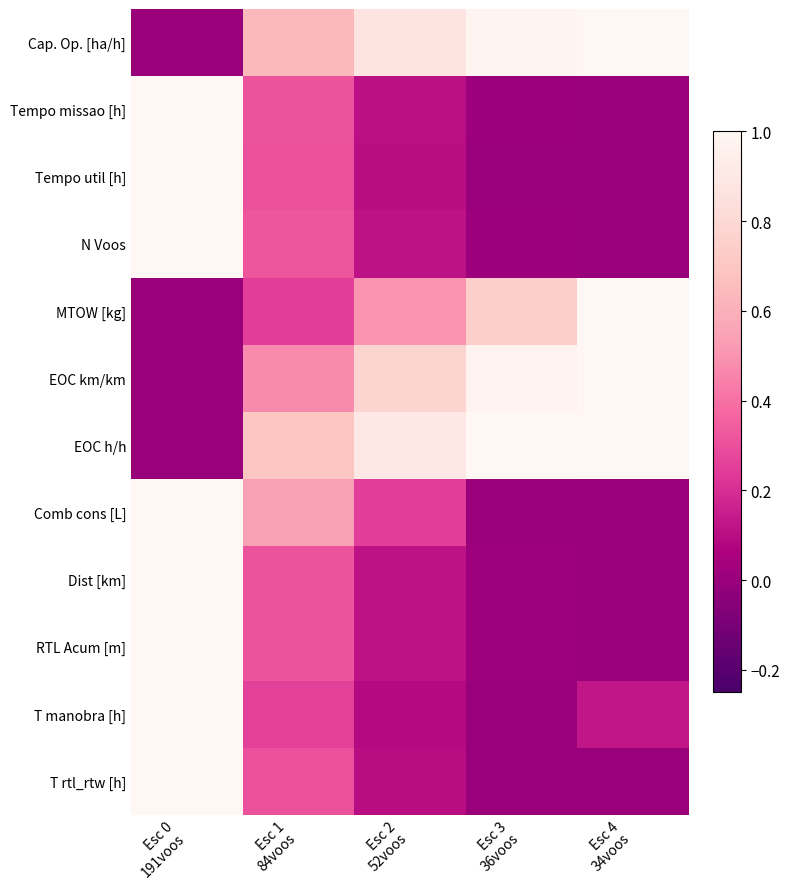

Reading left to right, what are all the values shown in this chart?

Cap. Op. [ha/h]: Esc 0
191voos=0.0	Esc 1
84voos=0.6	Esc 2
52voos=0.9	Esc 3
36voos=1.0	Esc 4
34voos=1.0
Tempo missao [h]: Esc 0
191voos=1.0	Esc 1
84voos=0.3	Esc 2
52voos=0.1	Esc 3
36voos=0.0	Esc 4
34voos=0.0
Tempo util [h]: Esc 0
191voos=1.0	Esc 1
84voos=0.3	Esc 2
52voos=0.1	Esc 3
36voos=0.0	Esc 4
34voos=0.0
N Voos: Esc 0
191voos=1.0	Esc 1
84voos=0.3	Esc 2
52voos=0.1	Esc 3
36voos=0.0	Esc 4
34voos=0.0
MTOW [kg]: Esc 0
191voos=0.0	Esc 1
84voos=0.2	Esc 2
52voos=0.5	Esc 3
36voos=0.7	Esc 4
34voos=1.0
EOC km/km: Esc 0
191voos=0.0	Esc 1
84voos=0.5	Esc 2
52voos=0.8	Esc 3
36voos=1.0	Esc 4
34voos=1.0
EOC h/h: Esc 0
191voos=0.0	Esc 1
84voos=0.7	Esc 2
52voos=0.9	Esc 3
36voos=1.0	Esc 4
34voos=1.0
Comb cons [L]: Esc 0
191voos=1.0	Esc 1
84voos=0.5	Esc 2
52voos=0.3	Esc 3
36voos=0.0	Esc 4
34voos=0.0
Dist [km]: Esc 0
191voos=1.0	Esc 1
84voos=0.3	Esc 2
52voos=0.1	Esc 3
36voos=0.0	Esc 4
34voos=0.0
RTL Acum [m]: Esc 0
191voos=1.0	Esc 1
84voos=0.3	Esc 2
52voos=0.1	Esc 3
36voos=0.0	Esc 4
34voos=0.0
T manobra [h]: Esc 0
191voos=1.0	Esc 1
84voos=0.3	Esc 2
52voos=0.1	Esc 3
36voos=0.0	Esc 4
34voos=0.1
T rtl_rtw [h]: Esc 0
191voos=1.0	Esc 1
84voos=0.3	Esc 2
52voos=0.1	Esc 3
36voos=0.0	Esc 4
34voos=0.0